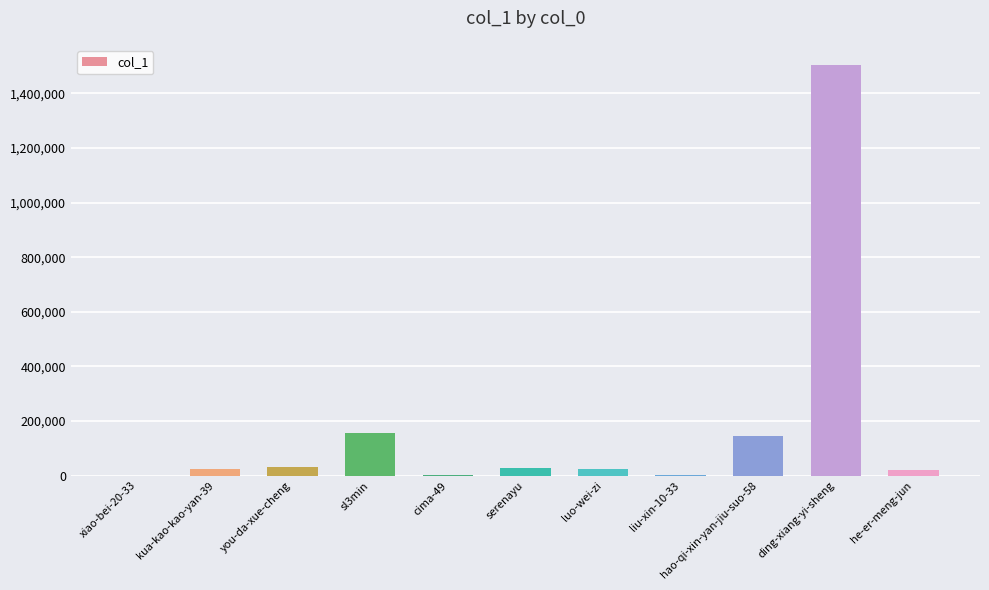

The value at hao-qi-xin-yan-jiu-suo-58 is 144295. True or false?

True